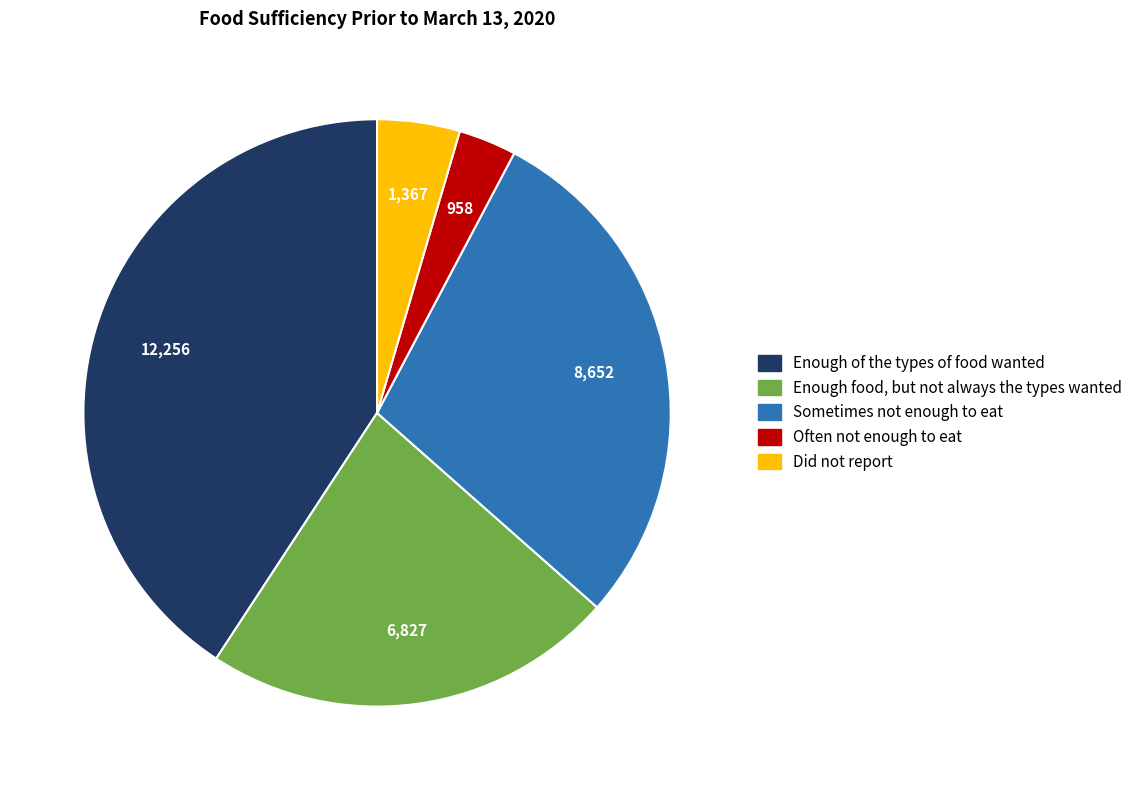

Does Did not report account for over 50% of the chart?

No